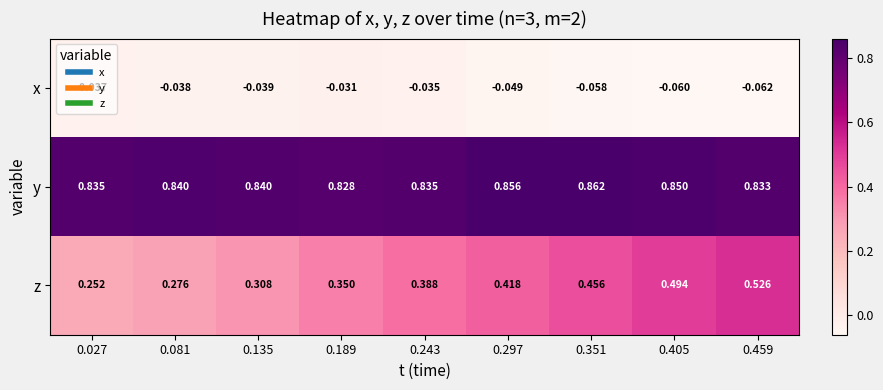

Which series has the largest range (max minus min)?

z